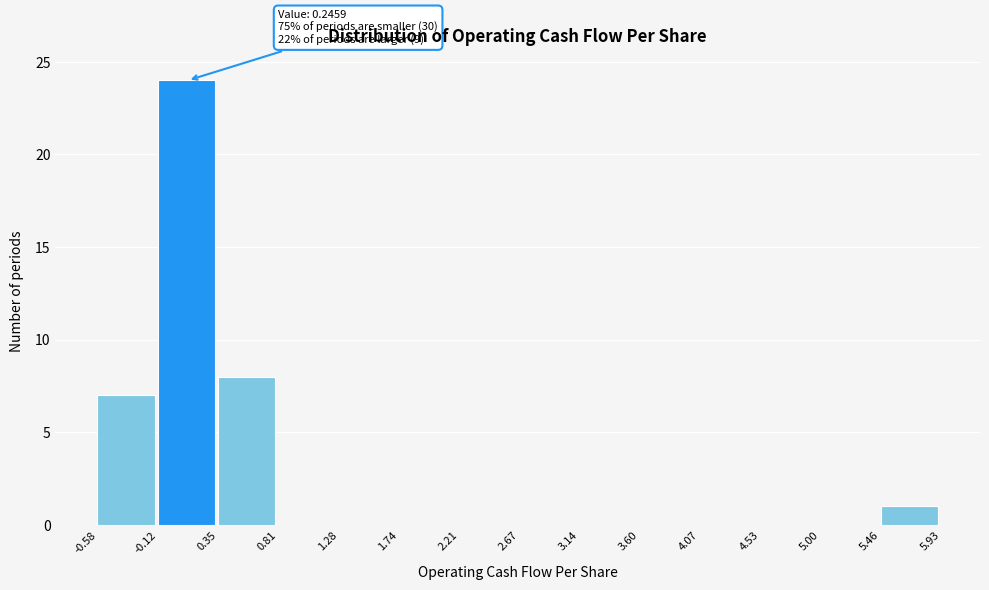

Over which range of the x-axis is the bar tallest?

-0.12 to 0.35